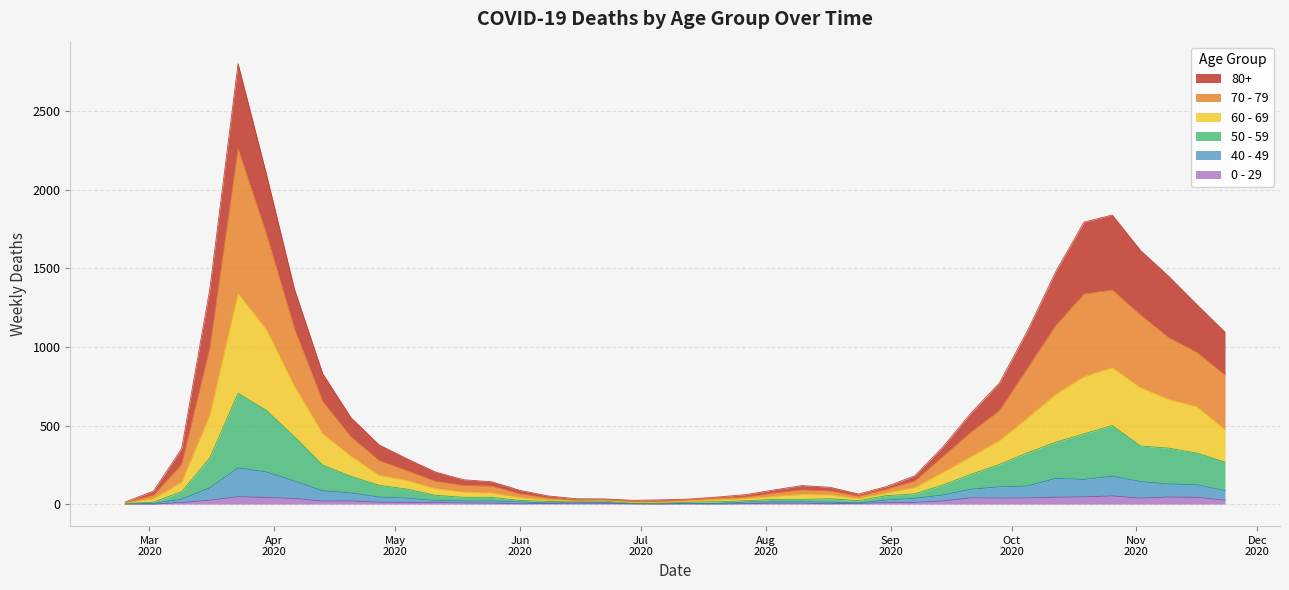

Does the chart display data point markers on the line(s)?

No